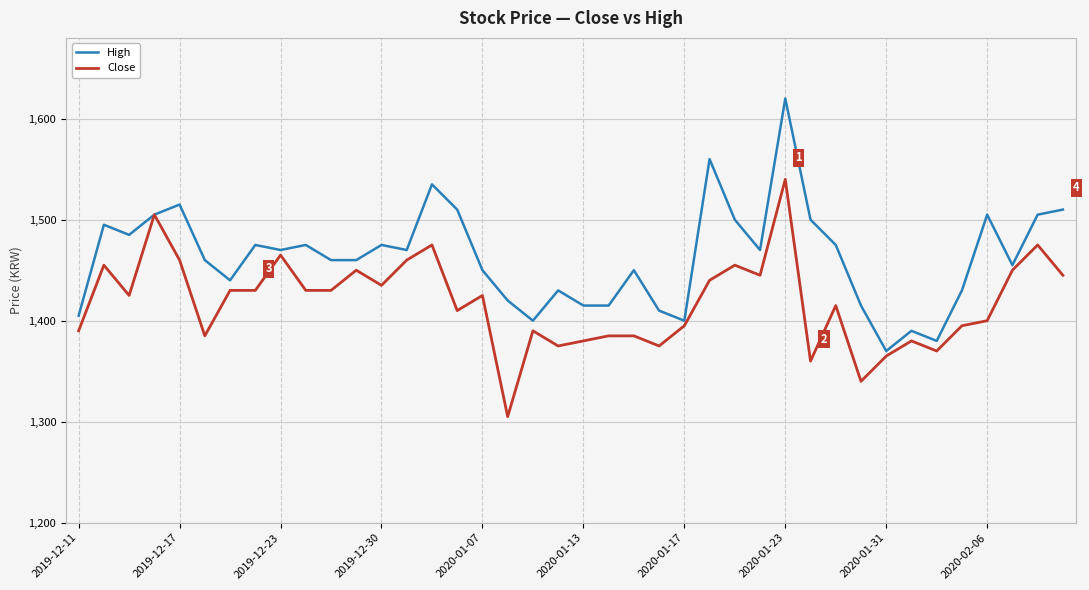

What is the highest value of the High series?

1620